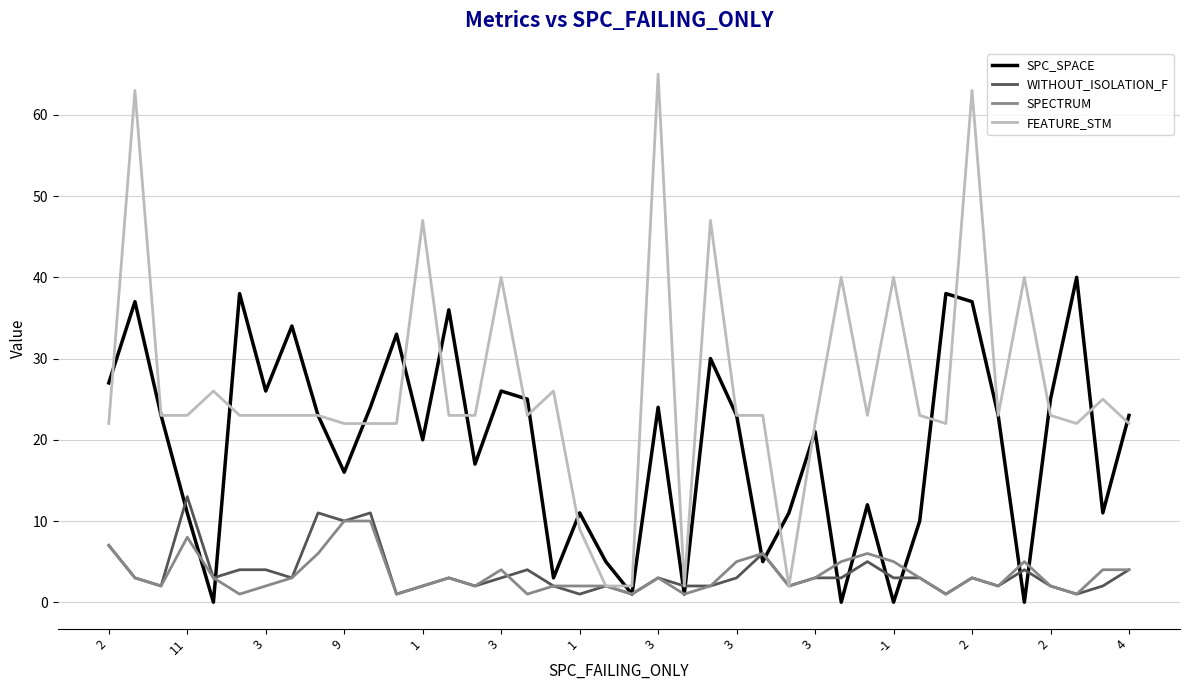

Rank the series by their maximum value, from highest to lowest.

FEATURE_STM, SPC_SPACE, WITHOUT_ISOLATION_F, SPECTRUM